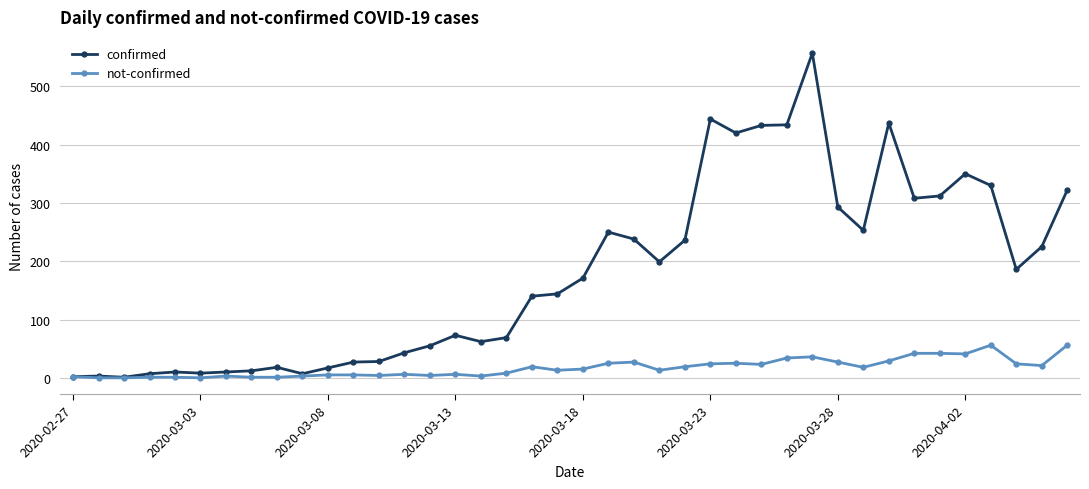

What is the average value of the confirmed series?

178